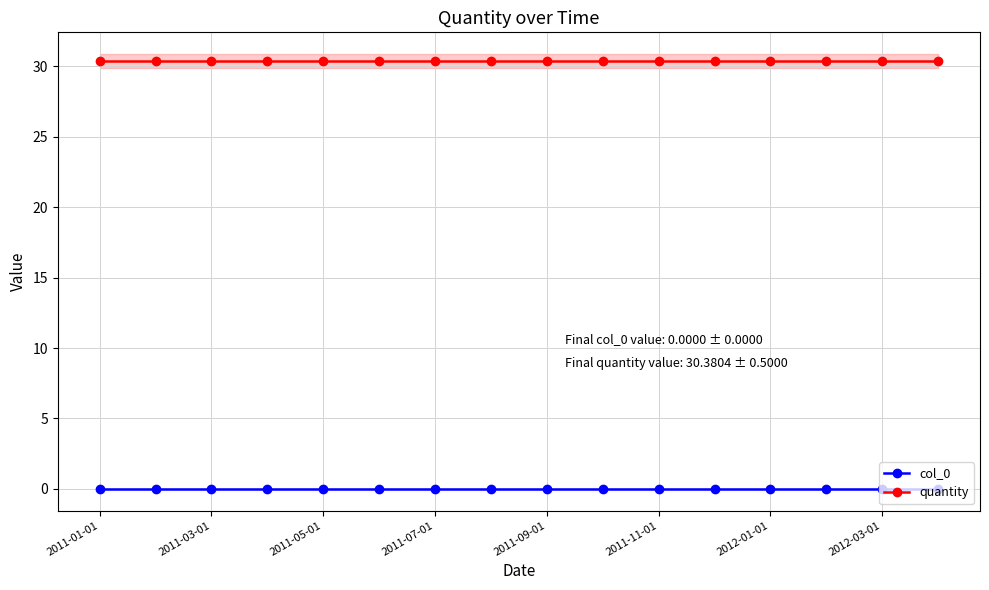

True or false: col_0 and quantity intersect in this chart.

False